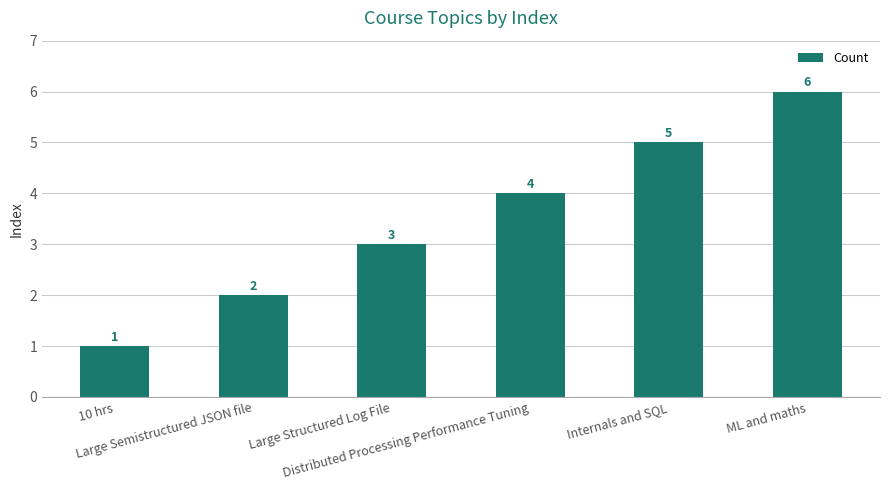

What position from the right is Distributed Processing Performance Tuning?

3